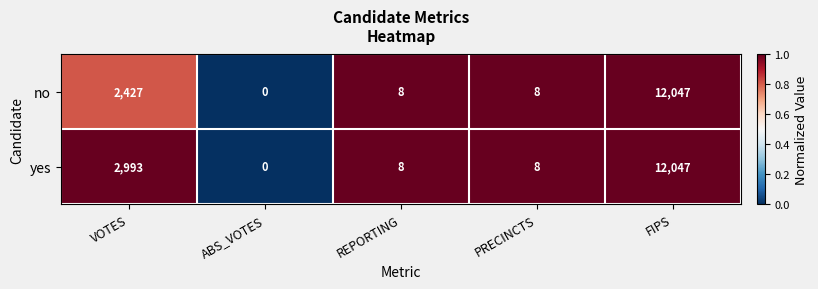

At which category is the sum across all series the highest?

FIPS